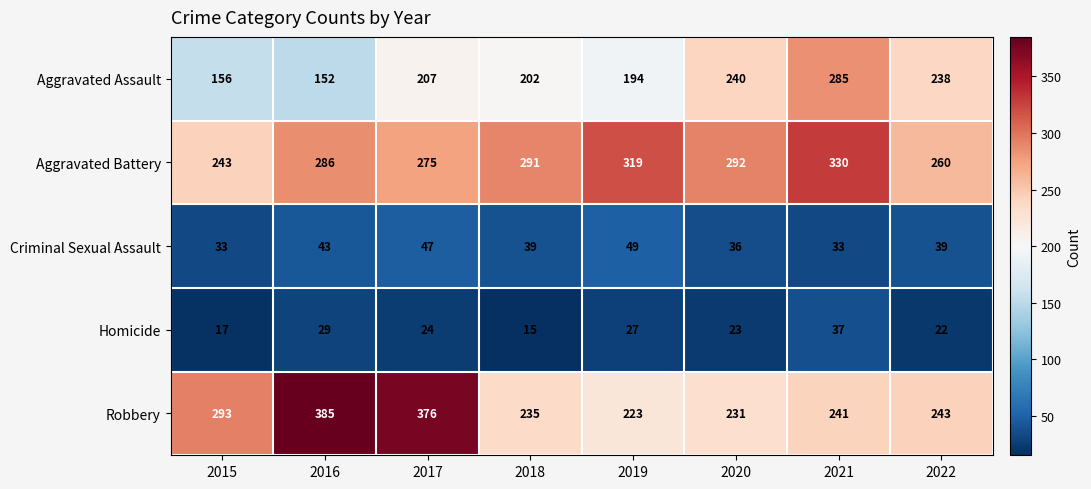

What is the lowest value of the Aggravated Battery series?

243